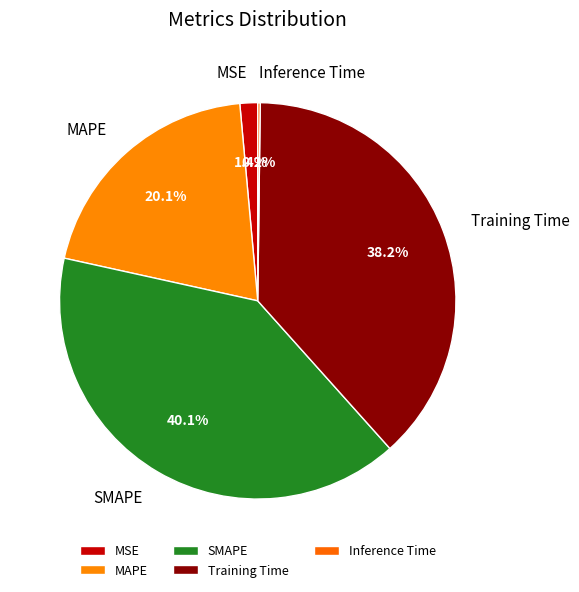

What is the total percentage of MAPE and Training Time?

58.3%